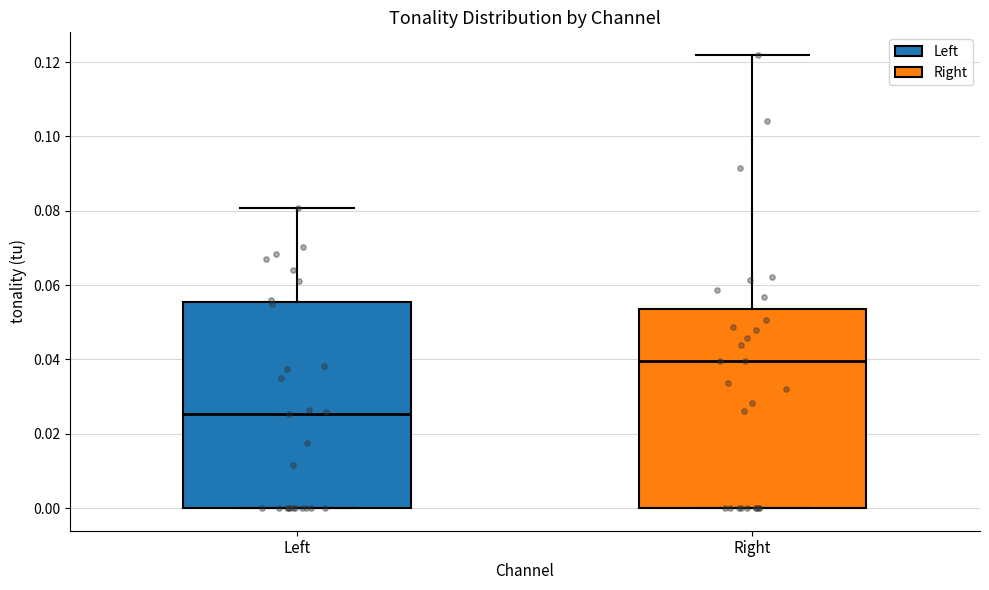

Reading left to right, read every box against the y-axis: the position of its median line, the range the box covers, and the ends of its whiskers. The values are not printed on the chart, so give them approximately, as read against the axis.

Left: median 0.026, box 0.000 to 0.056, whiskers 0.000 to 0.080
Right: median 0.040, box 0.000 to 0.054, whiskers 0.000 to 0.122